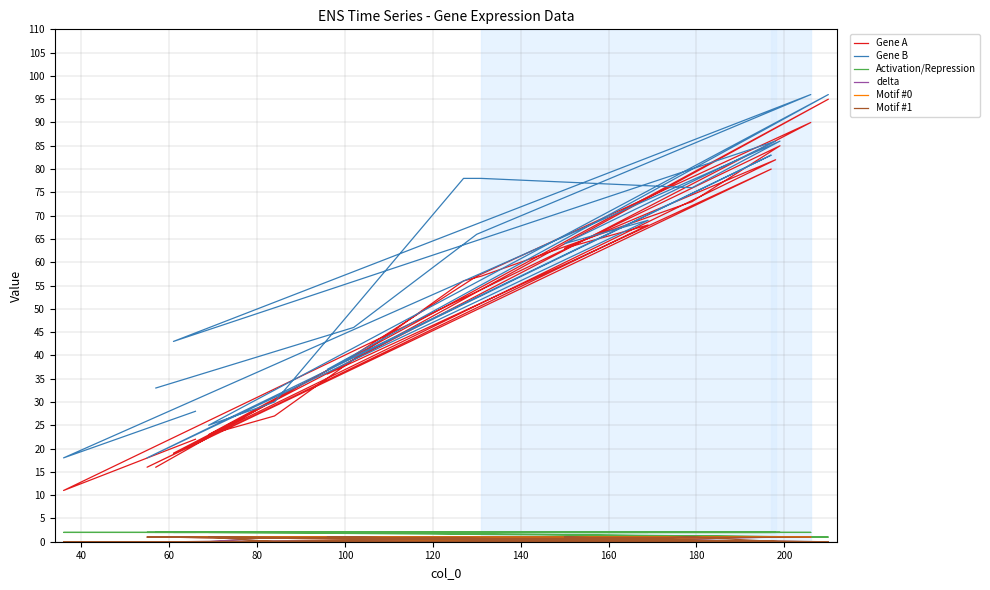

At how many categories does at least one series exceed 54?

11